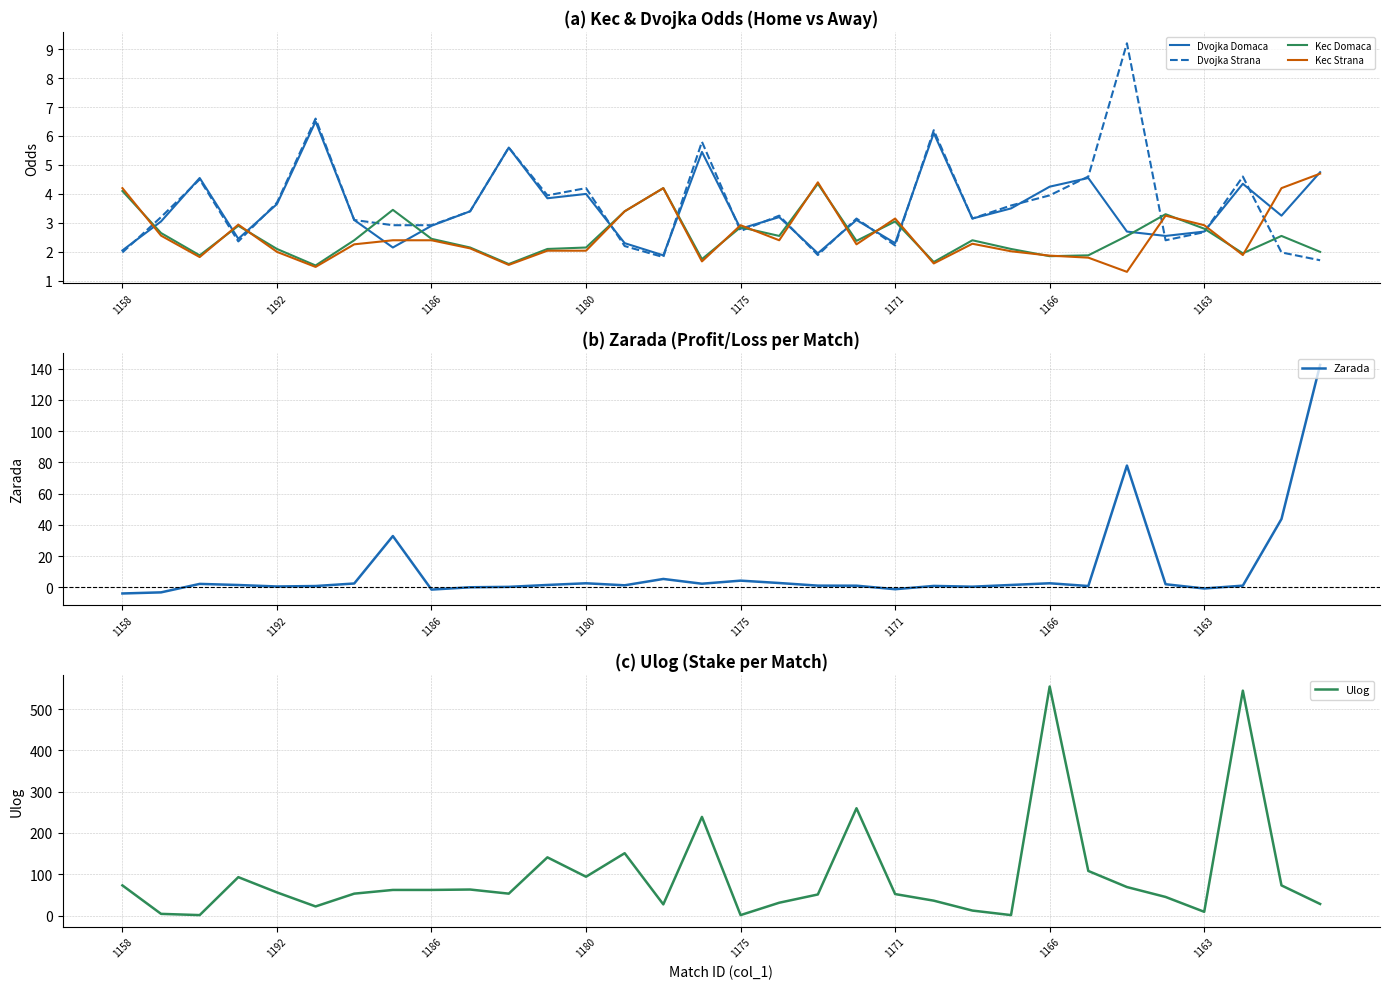

Reading left to right, what are all the values shown in this chart?

Dvojka Domaca: 2.0	3.0	4.5	2.5	3.6	6.5	3.1	2.1	2.9	3.4	5.6	3.9	4.0	2.3	1.9	5.5	2.8	3.2	1.9	3.1	2.3	6.1	3.1	3.5	4.2	4.5	2.7	2.5	2.7	4.3	3.2	4.8
Dvojka Strana: 2.0	3.2	4.5	2.4	3.7	6.6	3.1	2.9	2.9	3.4	5.6	4.0	4.2	2.2	1.8	5.8	2.7	3.2	1.9	3.1	2.2	6.2	3.1	3.6	4.0	4.6	9.2	2.4	2.7	4.6	2.0	1.7
Kec Domaca: 4.1	2.6	1.9	2.9	2.1	1.5	2.4	3.5	2.5	2.1	1.6	2.1	2.1	3.4	4.2	1.8	2.9	2.5	4.3	2.4	3.0	1.6	2.4	2.1	1.9	1.9	2.5	3.3	2.8	1.9	2.5	2.0
Kec Strana: 4.2	2.6	1.8	2.9	2.0	1.5	2.3	2.4	2.4	2.1	1.6	2.0	2.0	3.4	4.2	1.7	2.9	2.4	4.4	2.3	3.1	1.6	2.3	2.0	1.9	1.8	1.3	3.2	2.9	1.9	4.2	4.7
Zarada: -4.0	-3.2	2.2	1.5	0.5	0.8	2.4	32.8	-1.5	0.0	0.3	1.5	2.6	1.3	5.3	2.3	4.3	2.8	1.1	1.0	-1.2	0.9	0.4	1.5	2.6	0.8	78.0	2.0	-0.8	1.1	43.8	142.4
Ulog: 73.0	4.0	1.0	93.0	56.0	22.0	53.0	62.0	62.0	63.0	53.0	141.0	94.0	151.0	27.0	239.0	1.0	31.0	51.0	260.0	52.0	36.0	12.0	1.0	555.0	108.0	69.0	45.0	9.0	545.0	73.0	28.0